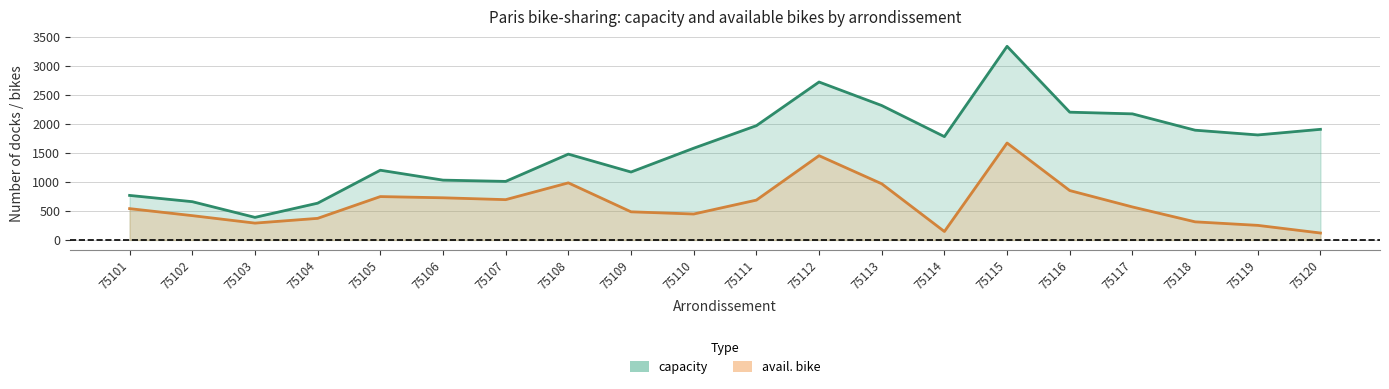

True or false: capacity has more than 1 interior local peaks.

True